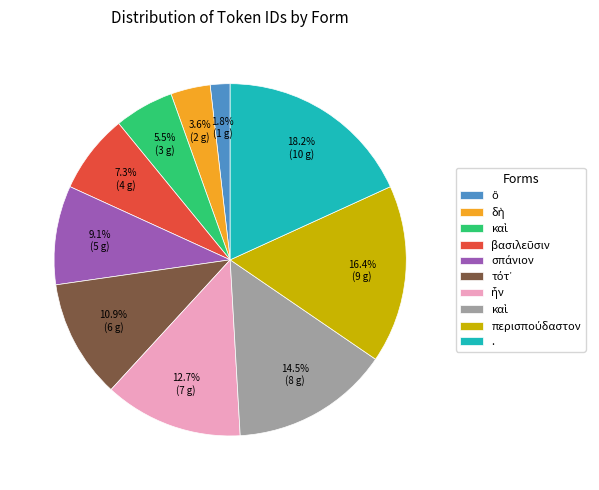

To the nearest percent, what is the average slice percentage?

10%